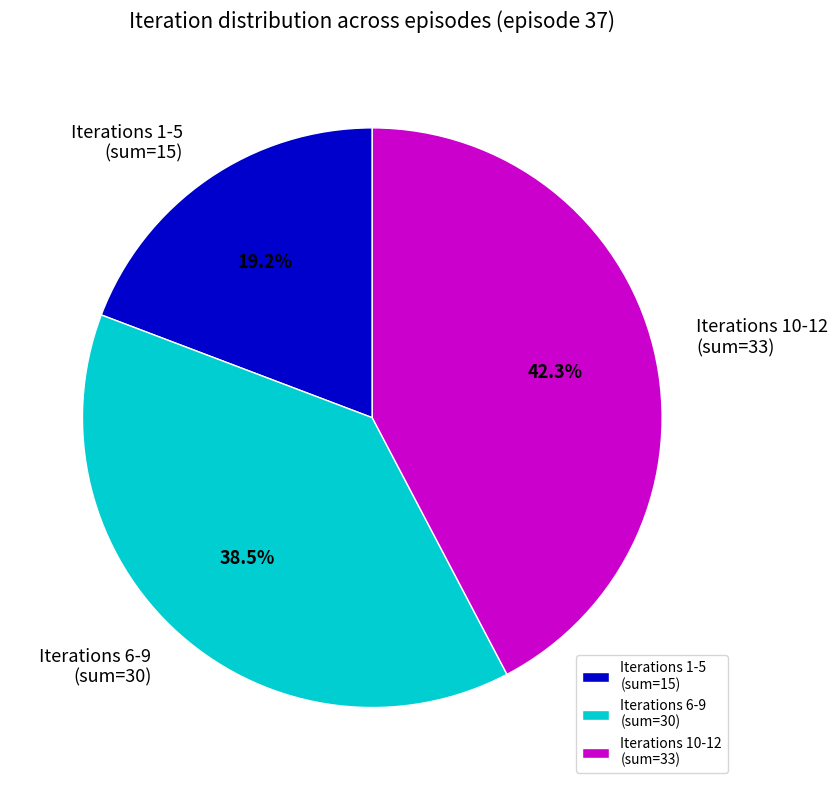

How many segments does this pie chart have?

3